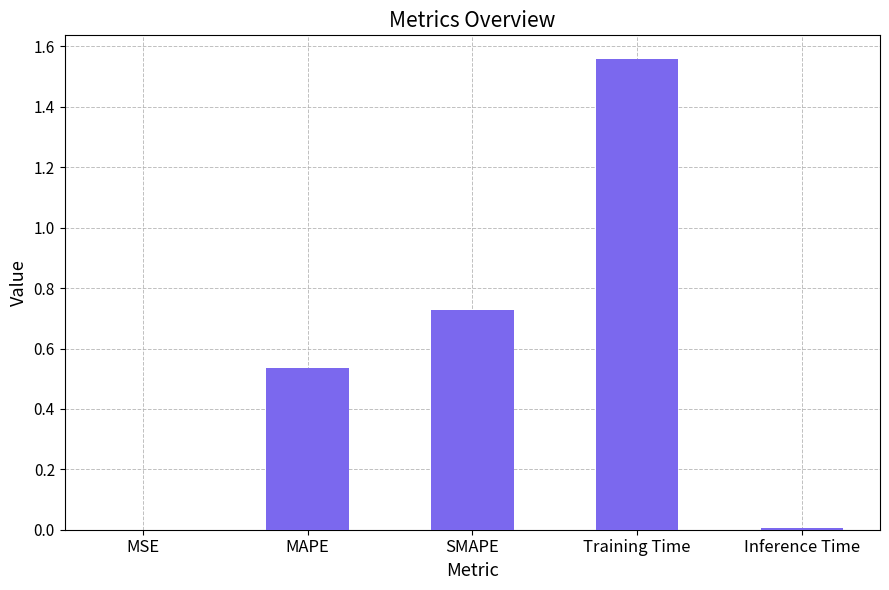

Is it true that the value at Training Time is 0.6?

False